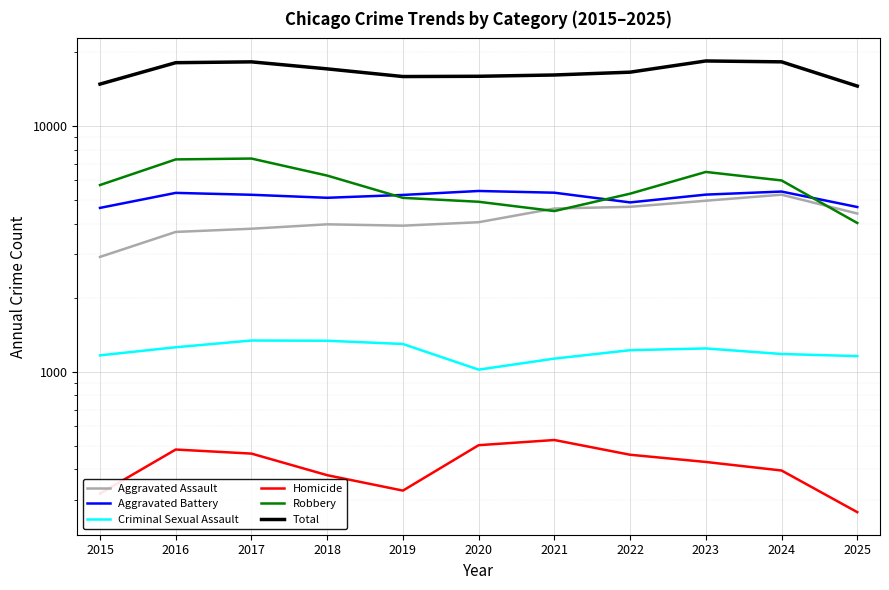

What value does the Total series have at 2025, to the nearest 100?

14500